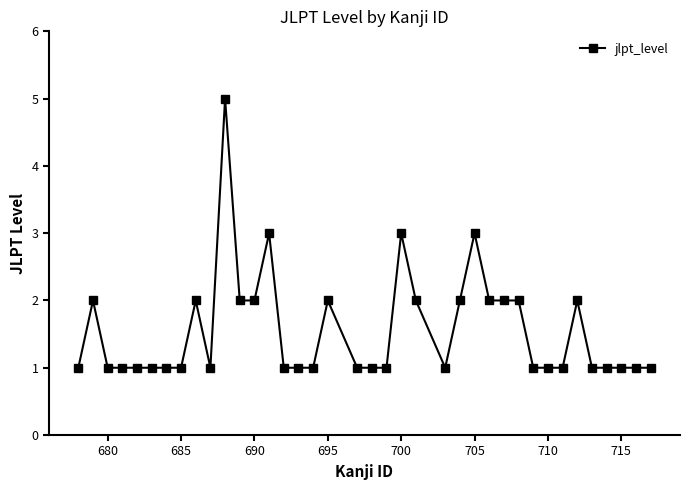

What is the maximum value shown in the chart?

5